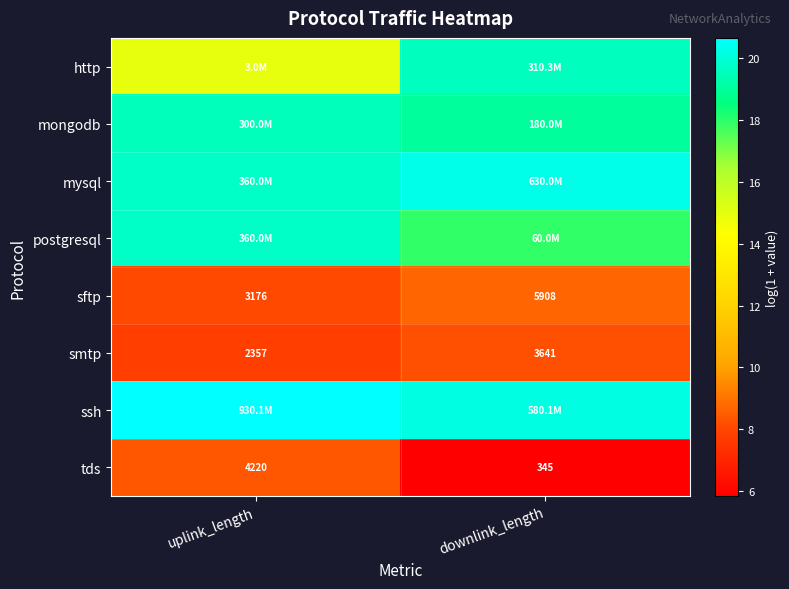

Which category has the lowest value across all series?

downlink_length